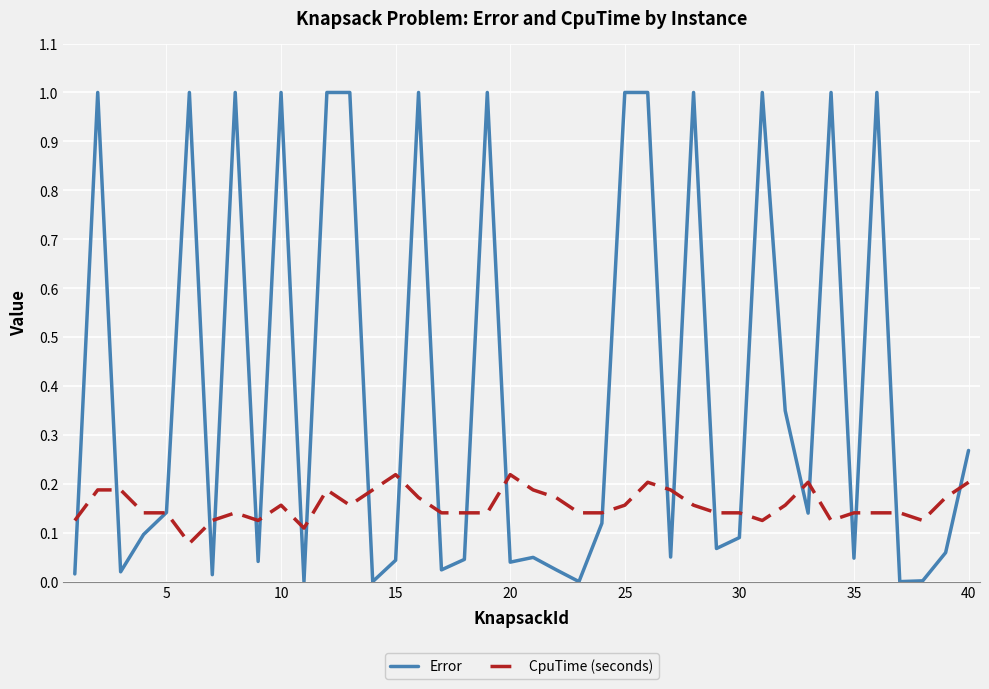

List the series in order of their overall mean, lowest first.

CpuTime (seconds), Error